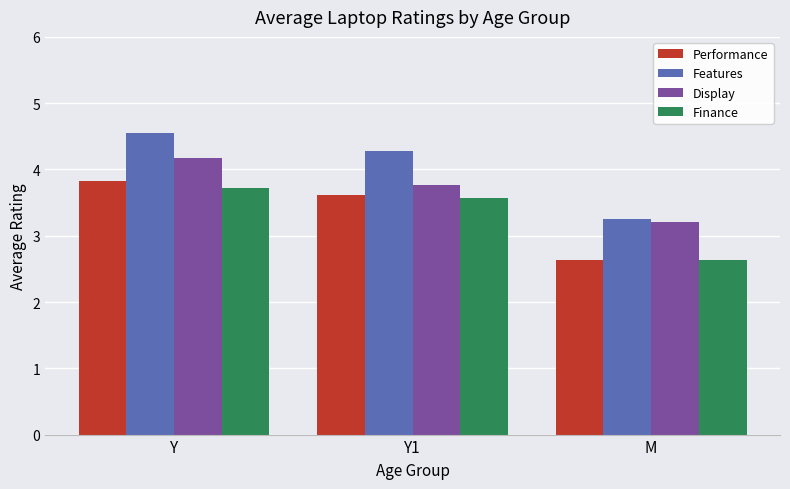

True or false: Features has a value of 3.2 at M.

True